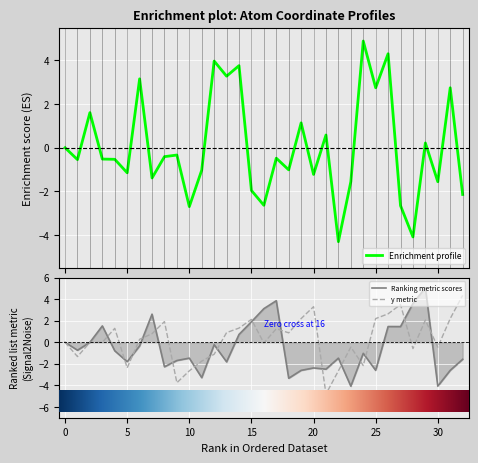

The Enrichment profile series shows -4.2 at 10. True or false?

False